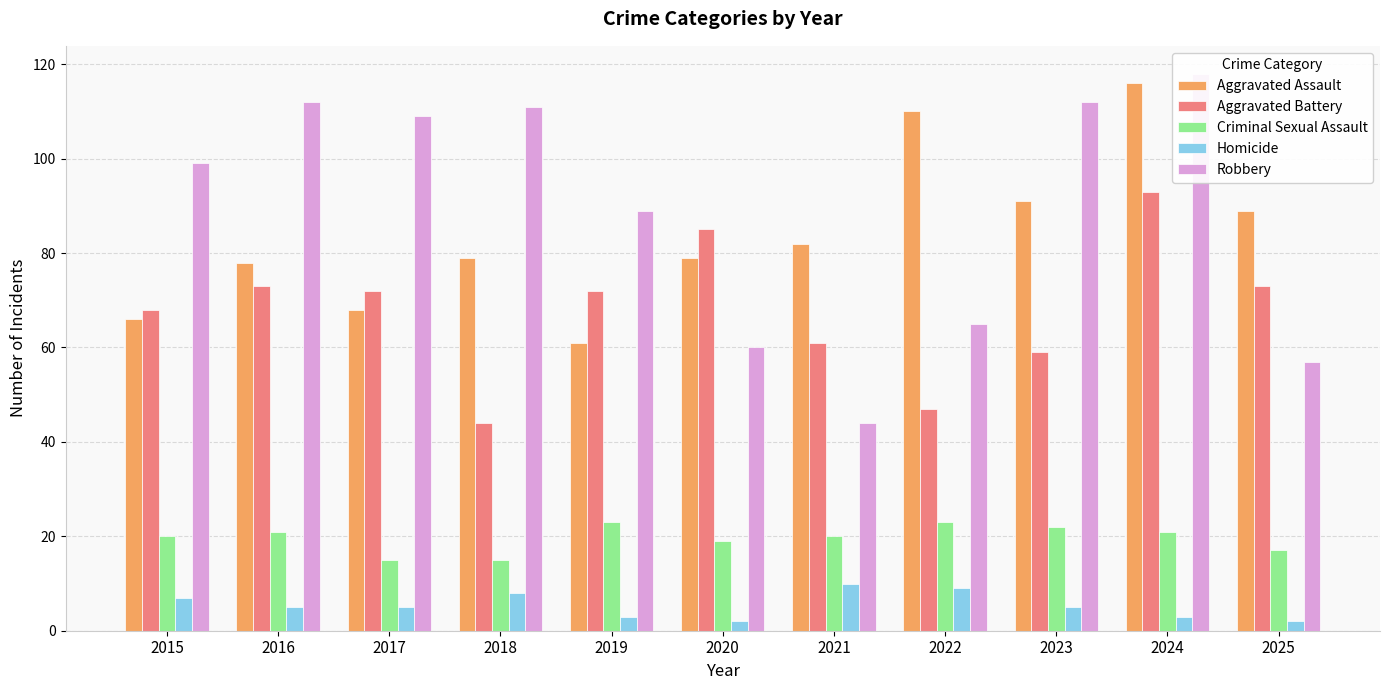

Which series has the largest total across all categories?

Robbery